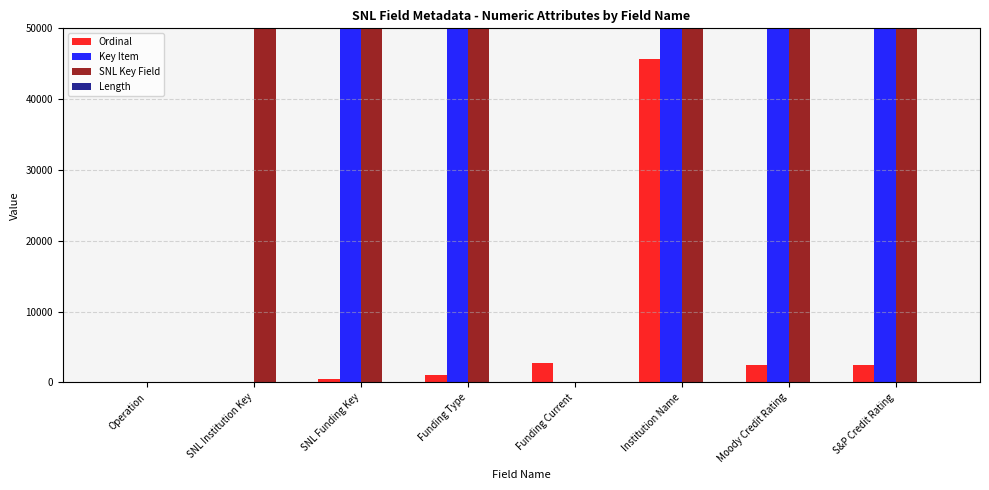

How many values in the Ordinal series exceed 2529?

2